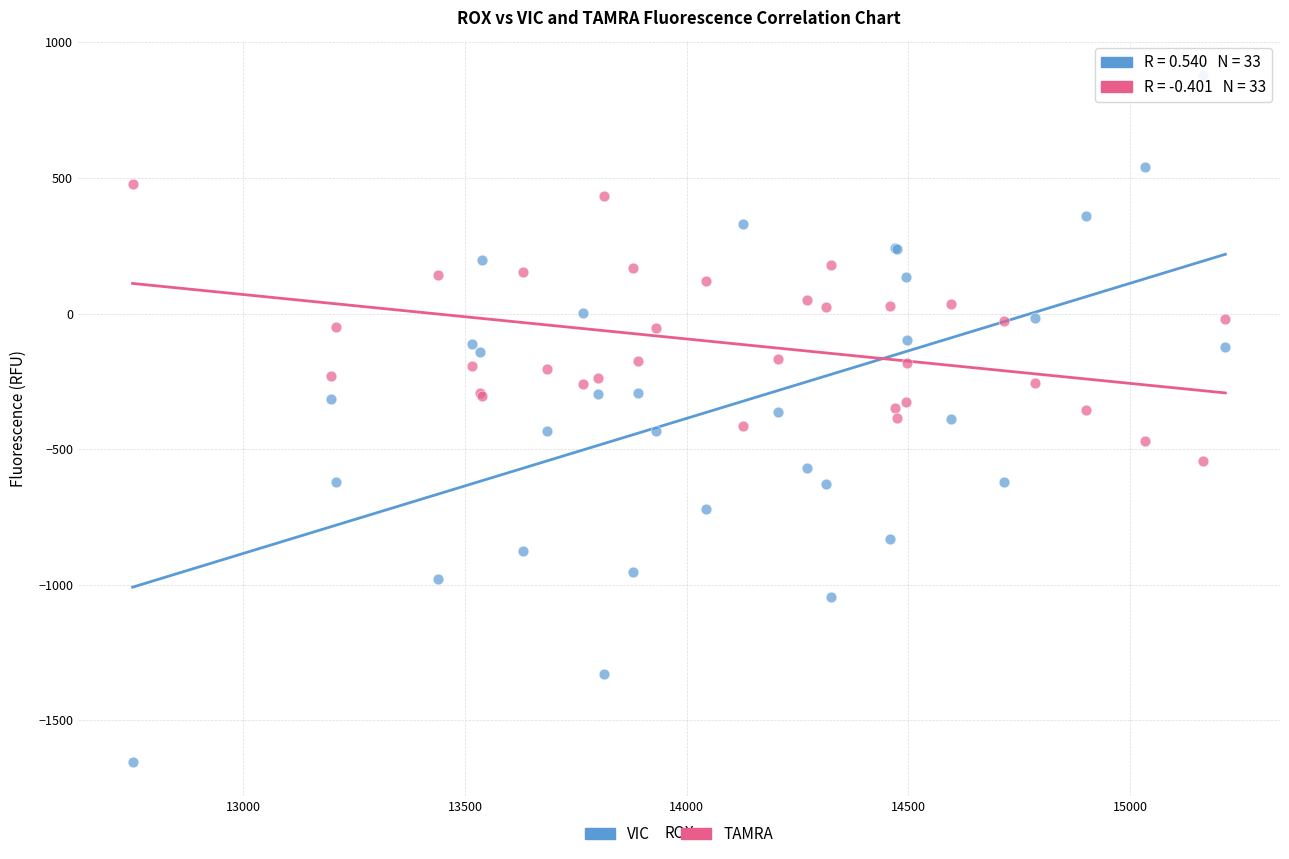

Which series contains the highest Y value?

VIC